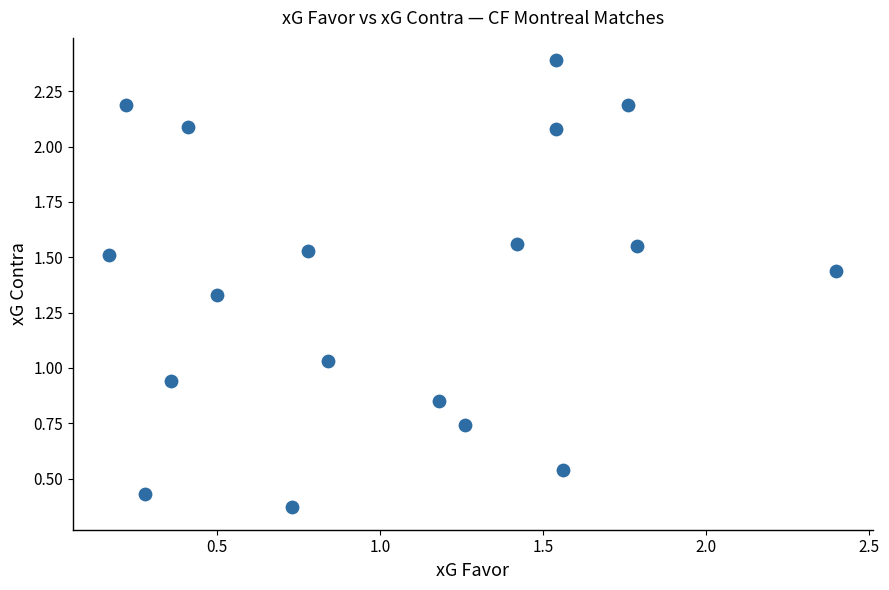

What is the range of Y values (max minus min)?

2.0